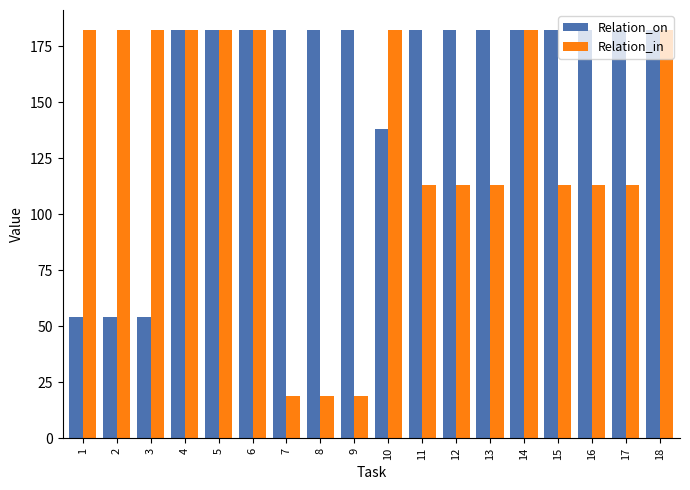

Reading left to right, list all the values displayed in this chart.

Relation_on: 1=54	2=54	3=54	4=182	5=182	6=182	7=182	8=182	9=182	10=138	11=182	12=182	13=182	14=182	15=182	16=182	17=182	18=182
Relation_in: 1=182	2=182	3=182	4=182	5=182	6=182	7=19	8=19	9=19	10=182	11=113	12=113	13=113	14=182	15=113	16=113	17=113	18=182